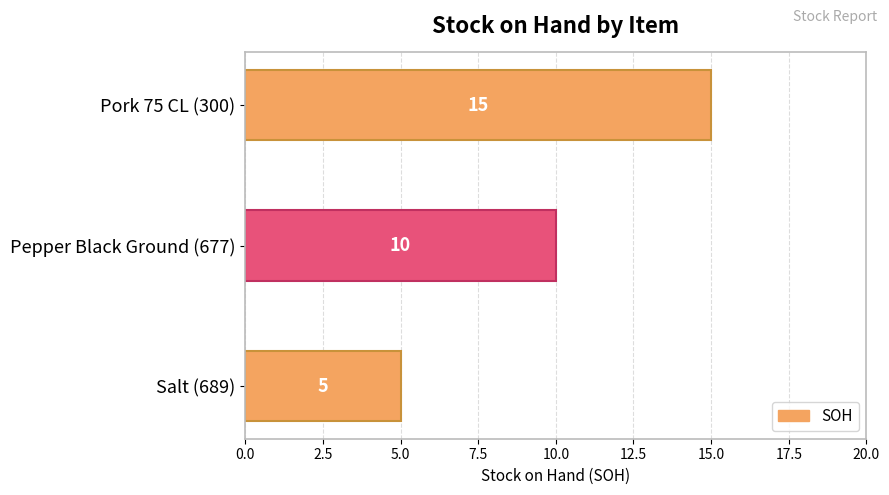

True or false: the data shows 10 at Pepper Black Ground (677).

True